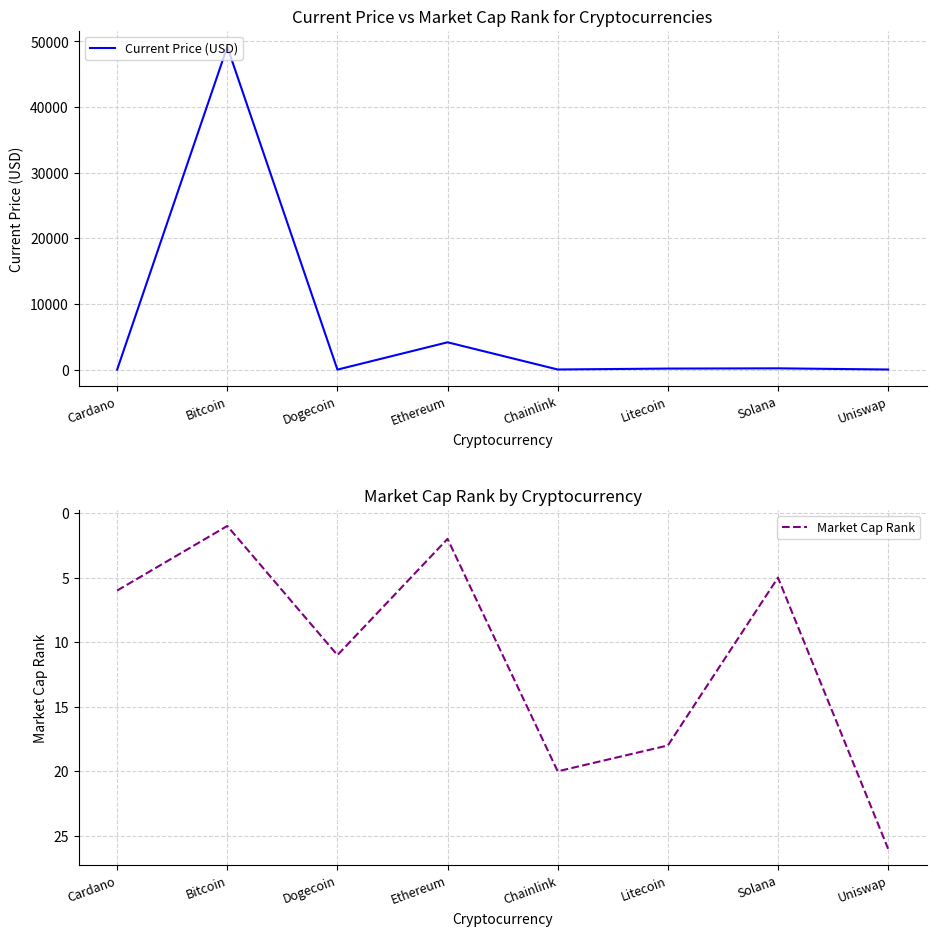

Between Chainlink and Uniswap, which series saw the biggest shift?

Market Cap Rank